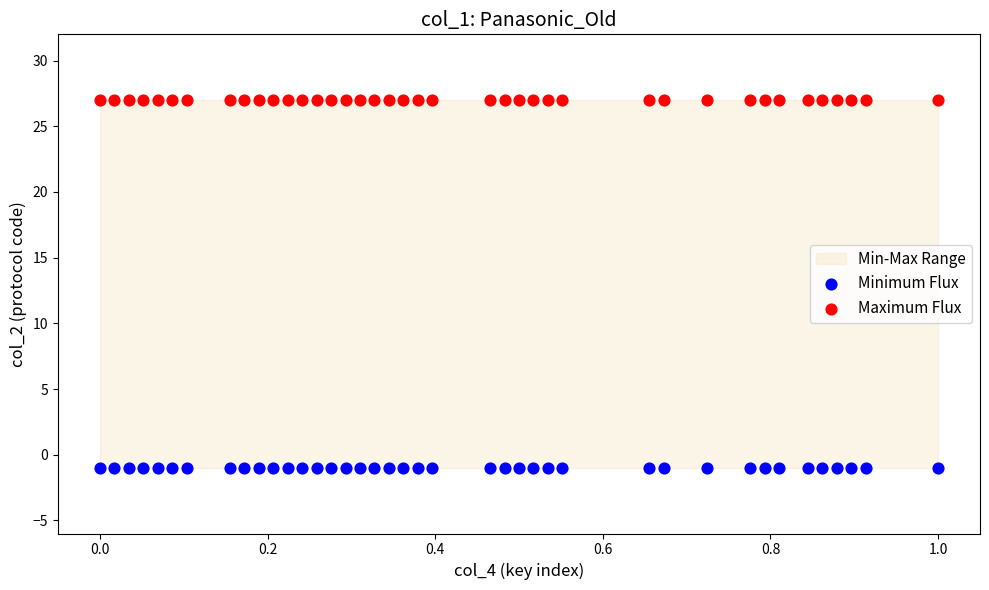

Which series contains the highest Y value?

Maximum Flux